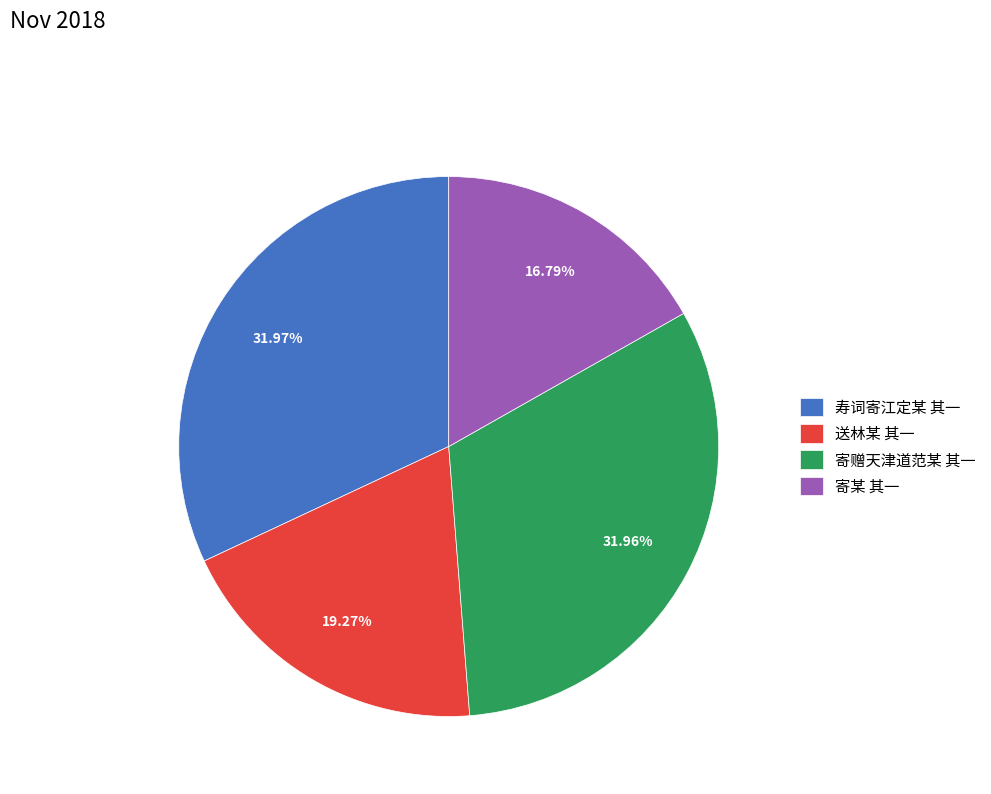

What is the smallest slice in the pie chart?

寄某 其一